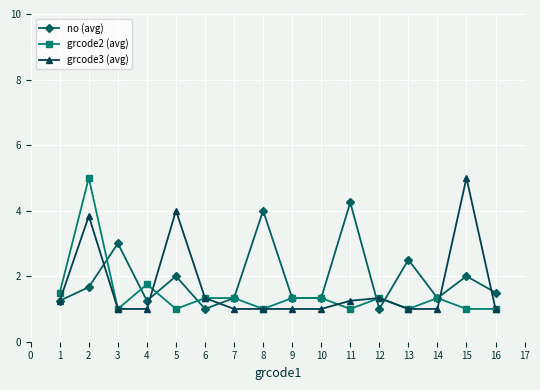

What is the smallest value displayed?

1.0